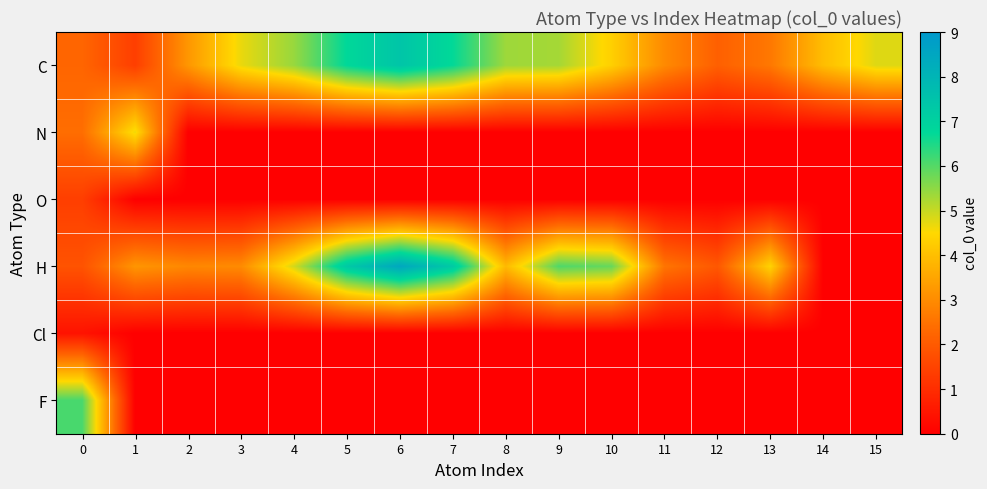

What is the maximum value shown in the chart?

8.5